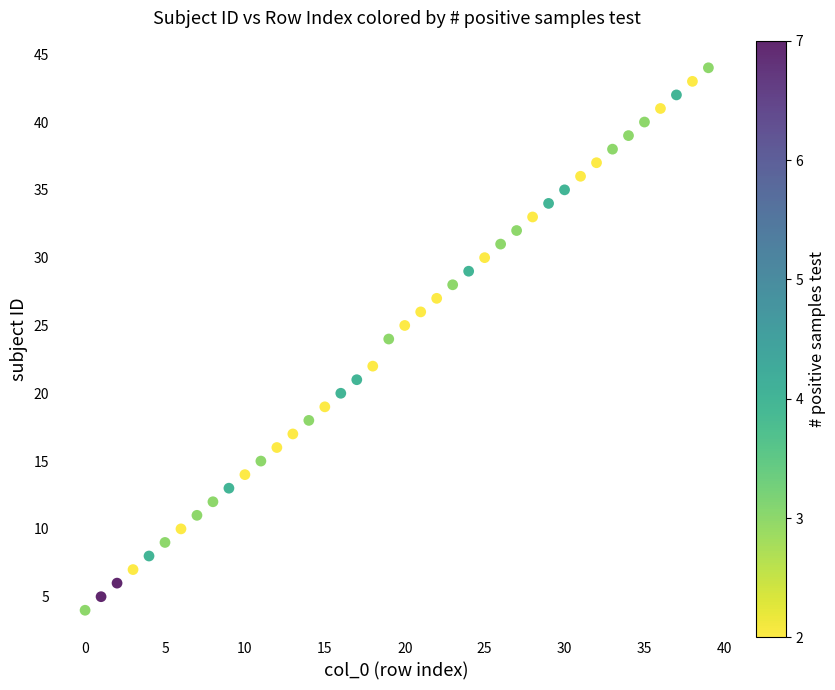

What is the range of Y values (max minus min)?

40